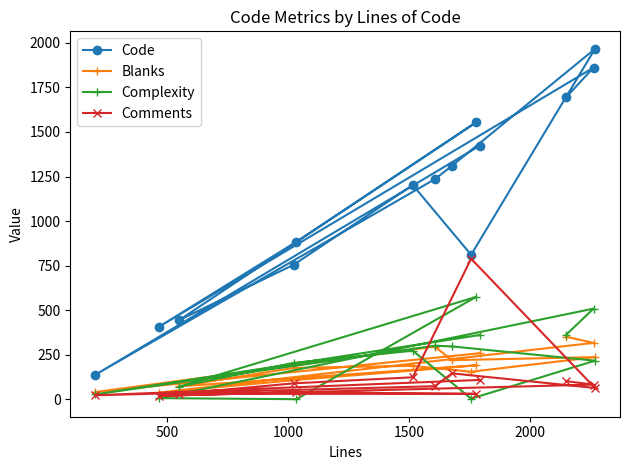

At how many categories does at least one series exceed 541?

11